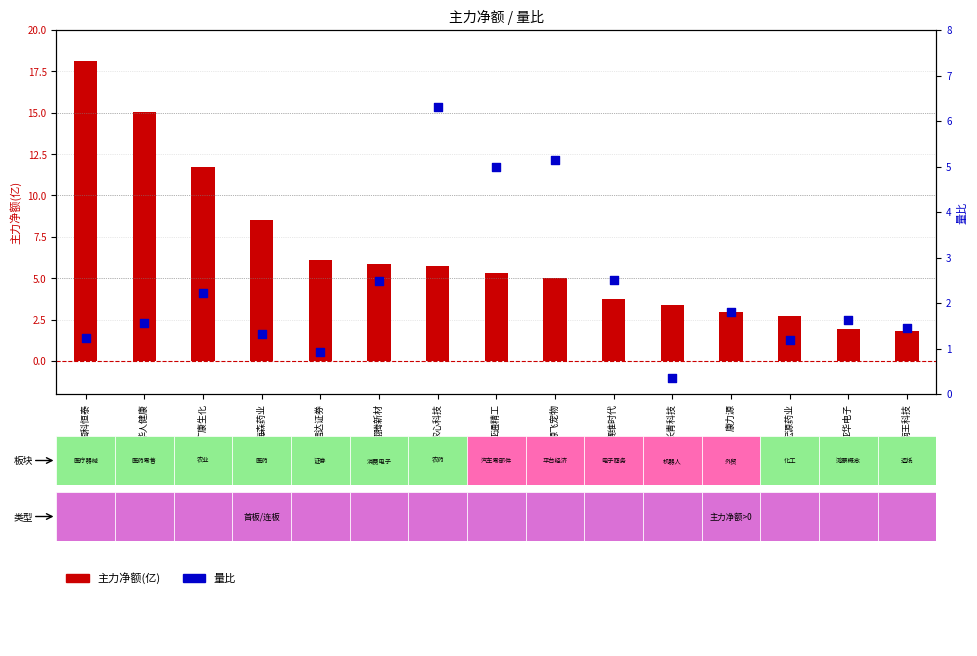

At how many categories does at least one series exceed 5?

9